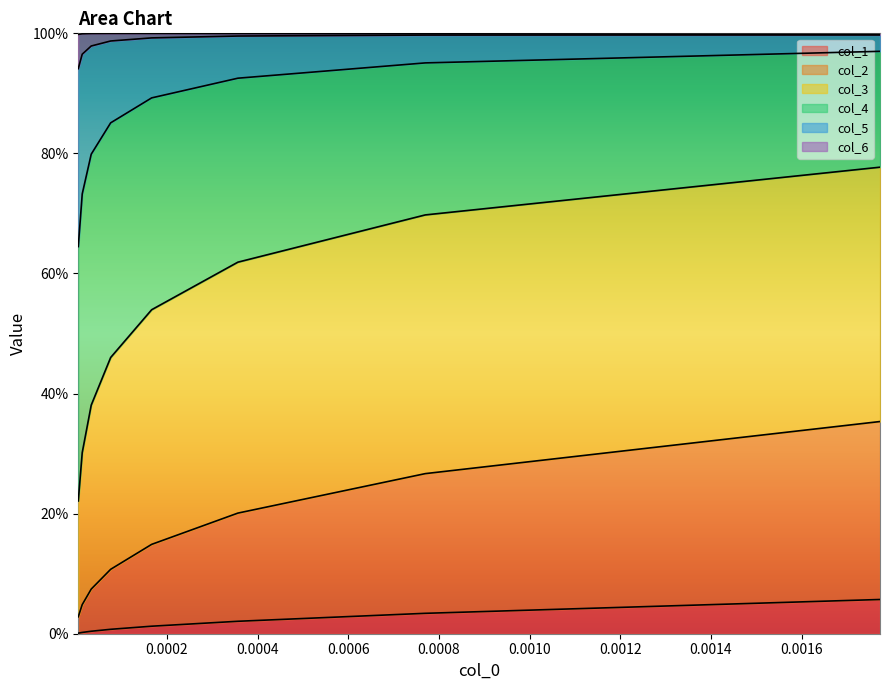

True or false: col_6 and col_5 cross at least once.

False